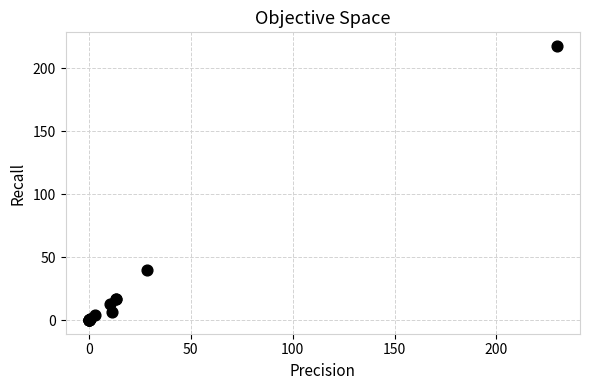

What Y value in the scatter plot is closest to 108?

39.5